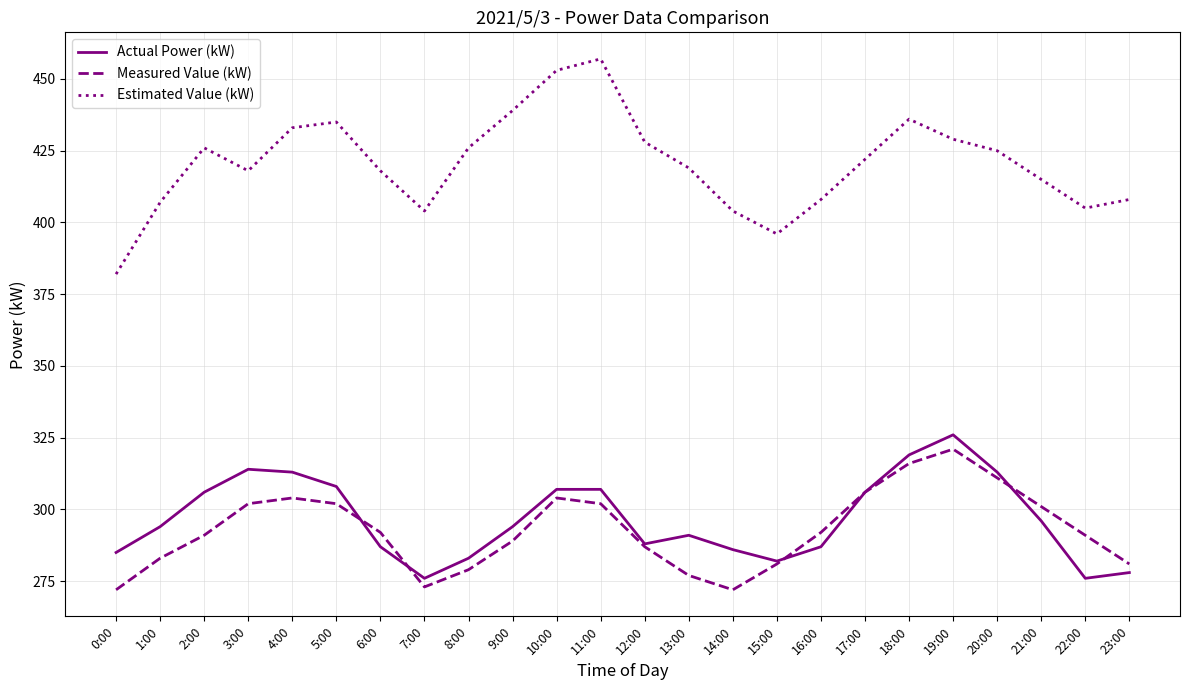

What position from the right is 5:00?

19